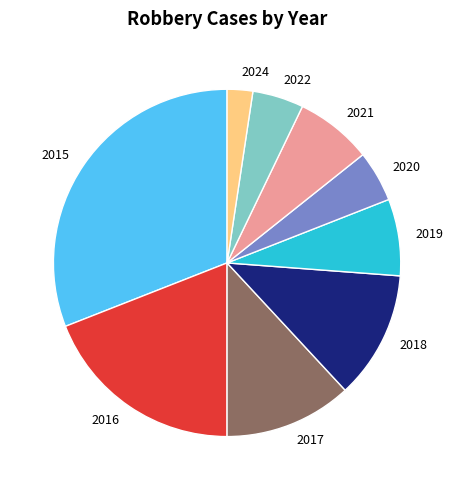

Is there a majority slice in this chart?

No